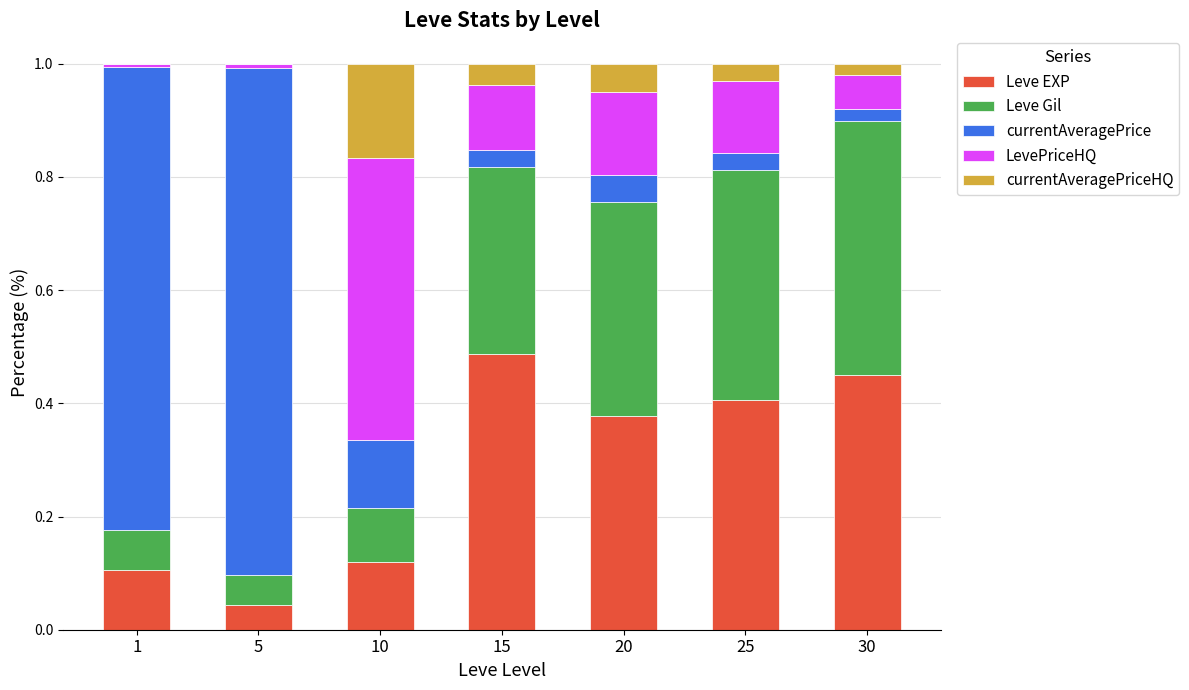

Are the bars grouped side by side (vs. stacked)?

No